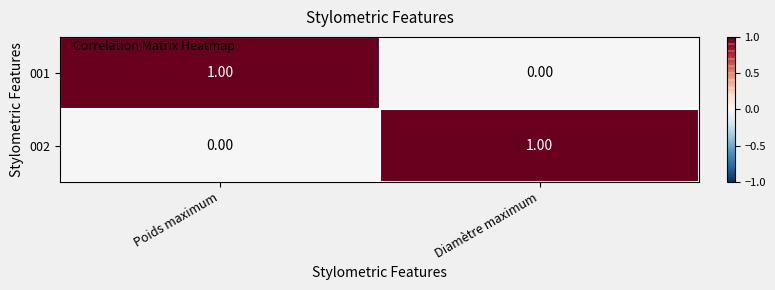

Rank the series at Diamètre maximum from lowest to highest value.

001, 002